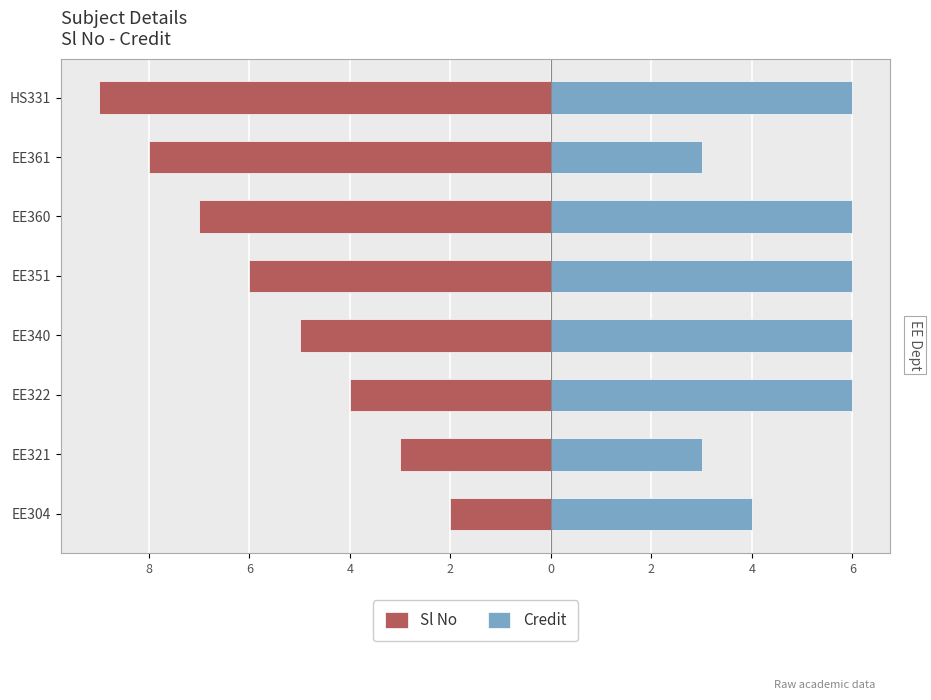

What is the value of the Sl No bar at the 5th from the left?

-6